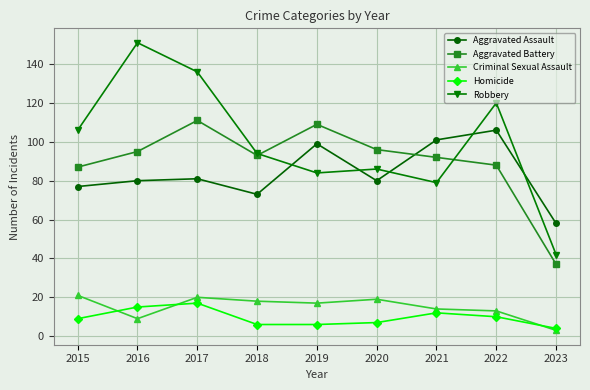

The value of Aggravated Assault at 2022 is 106. True or false?

True